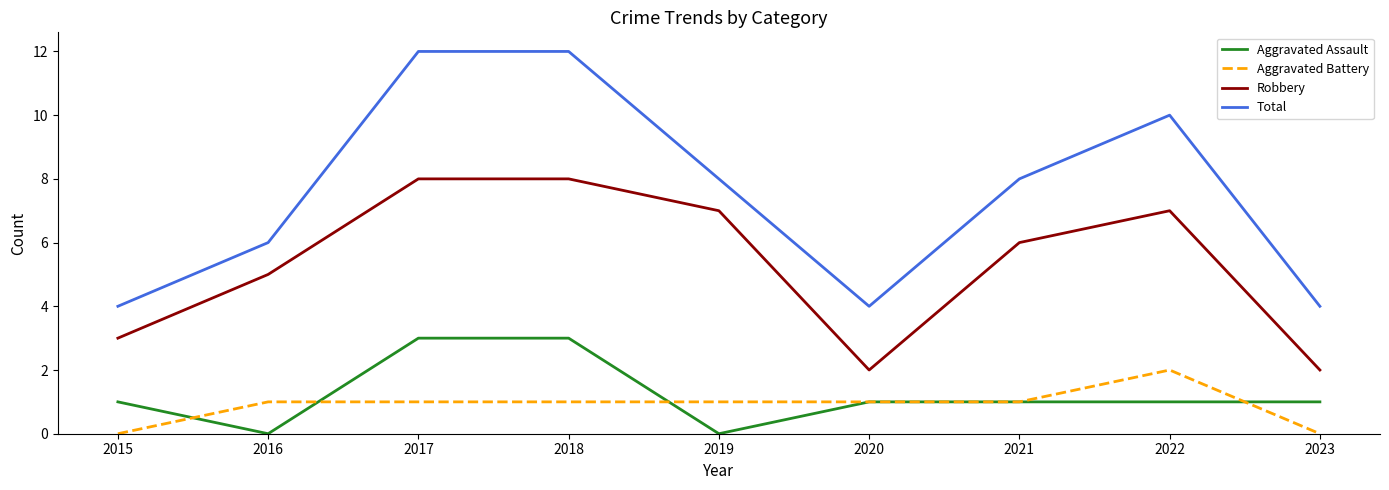

At how many categories does at least one series exceed 7?

5